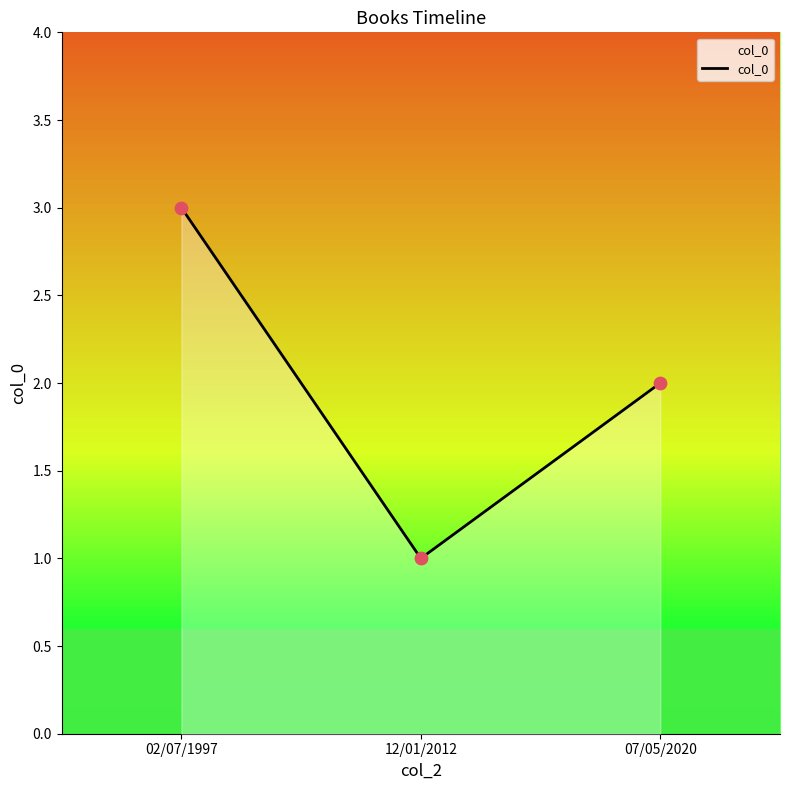

Which has a higher value, 07/05/2020 or 02/07/1997?

02/07/1997